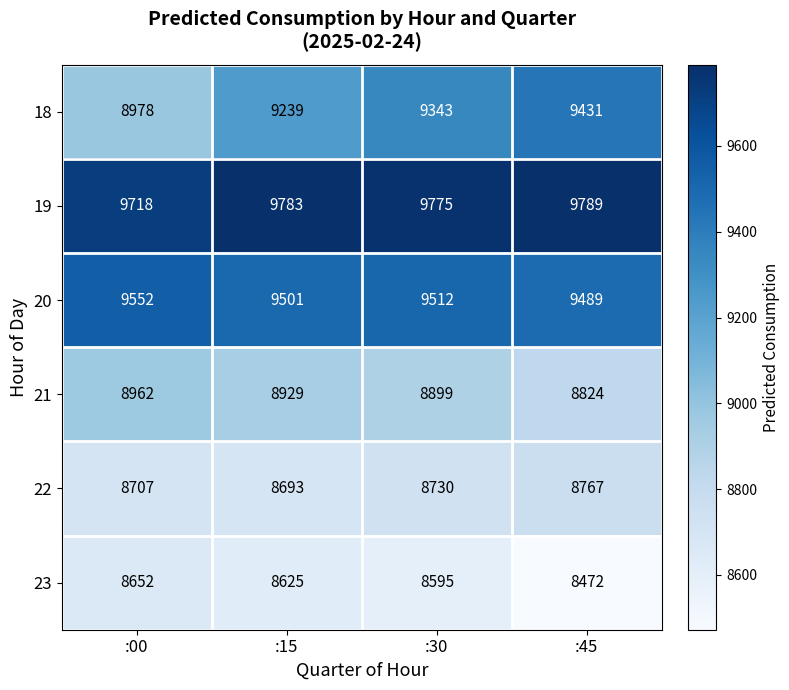

What is the minimum value shown in the chart?

8472